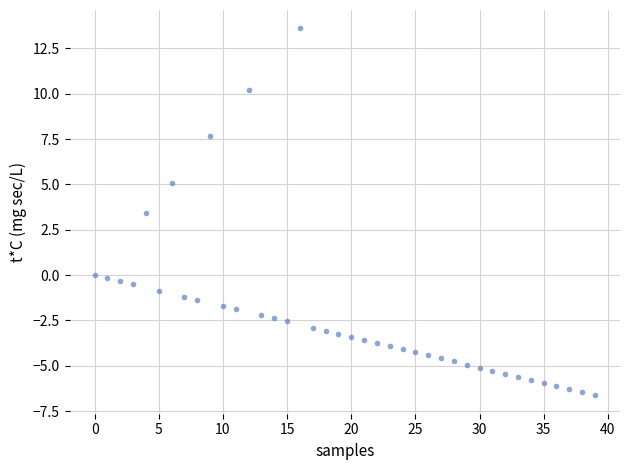

What Y value in the scatter plot is closest to 3?

3.4